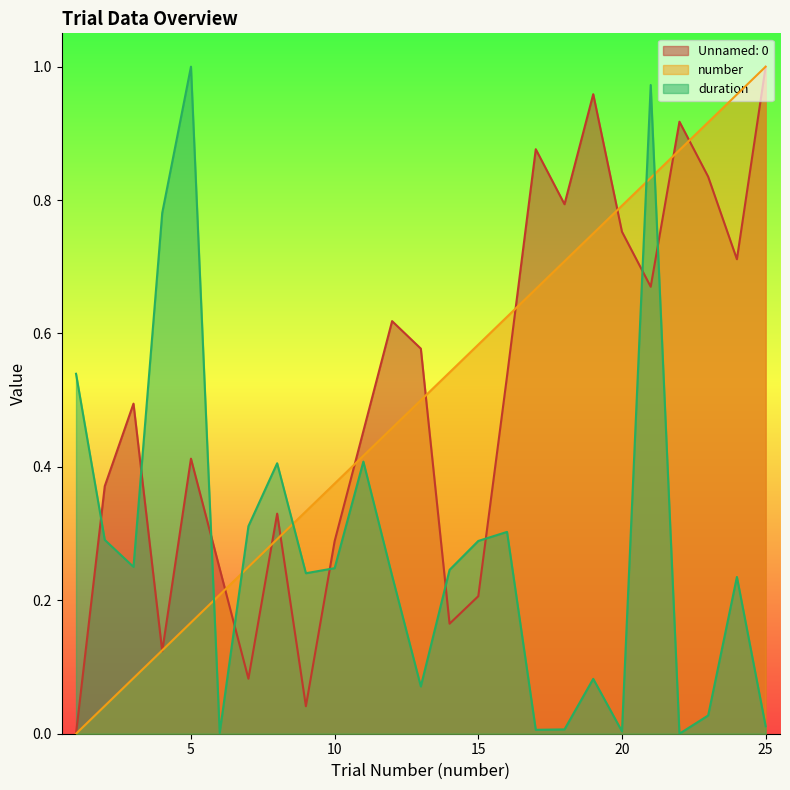

List the labels in order of duration value, smallest first.

22, 6, 20, 17, 18, 25, 23, 13, 19, 24, 12, 9, 14, 10, 3, 15, 2, 16, 7, 8, 11, 1, 4, 21, 5